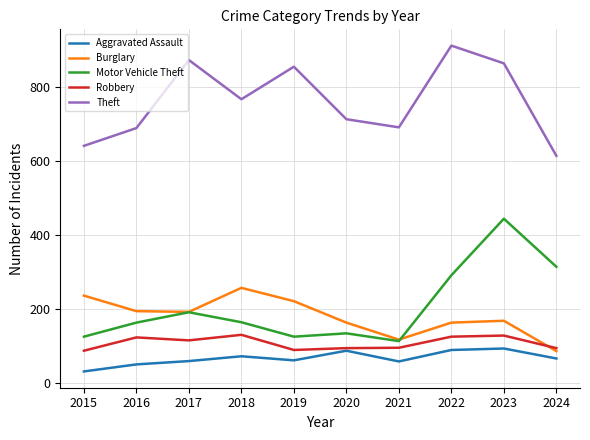

At 2018, list the series in order from largest to smallest.

Theft, Burglary, Motor Vehicle Theft, Robbery, Aggravated Assault